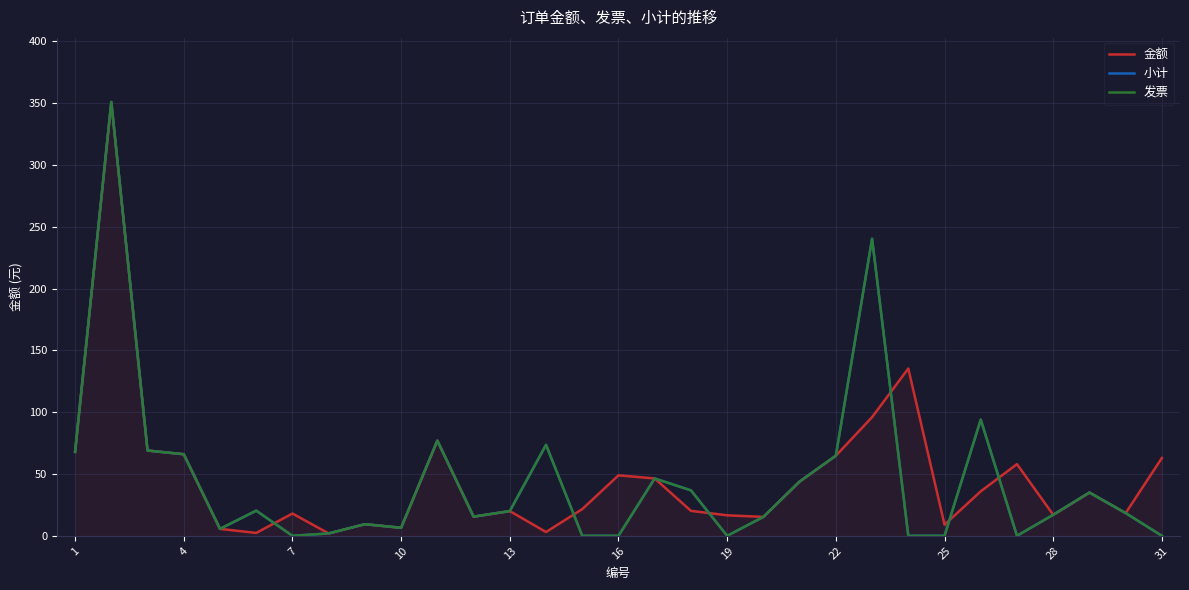

True or false: 发票 and 小计 cross at least once.

False